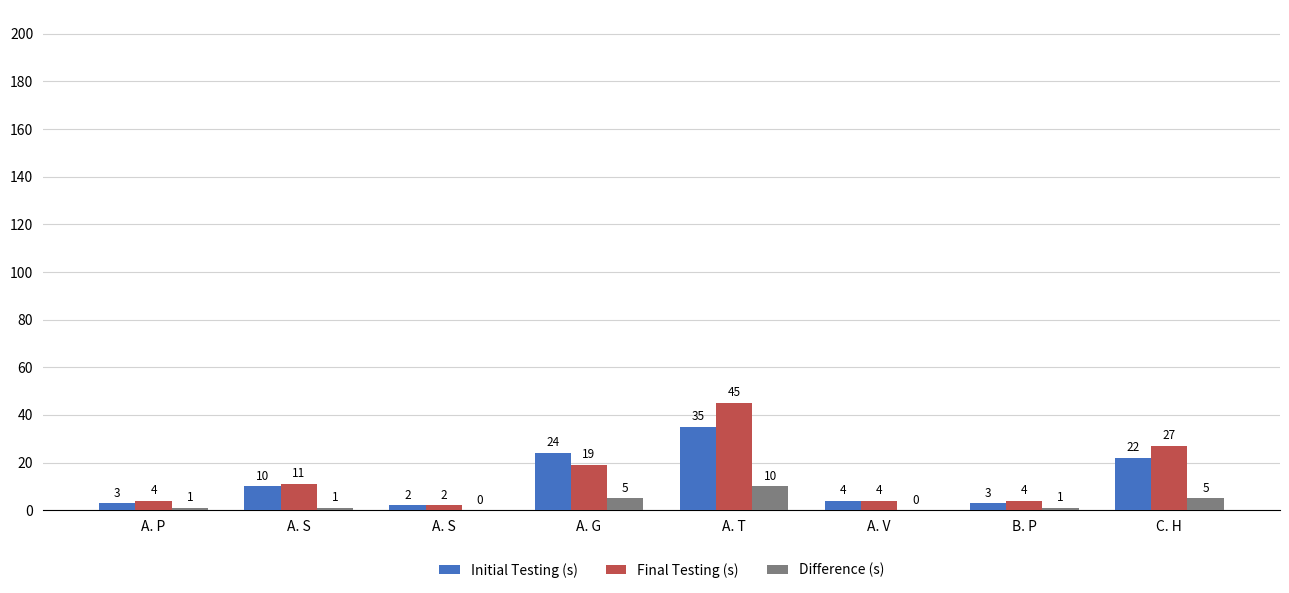

What is the difference between the maximum and minimum values in the Initial Testing (s) series?

33